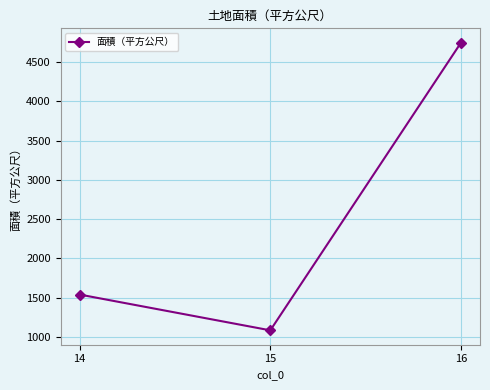

What value does the data have at 15?

1083